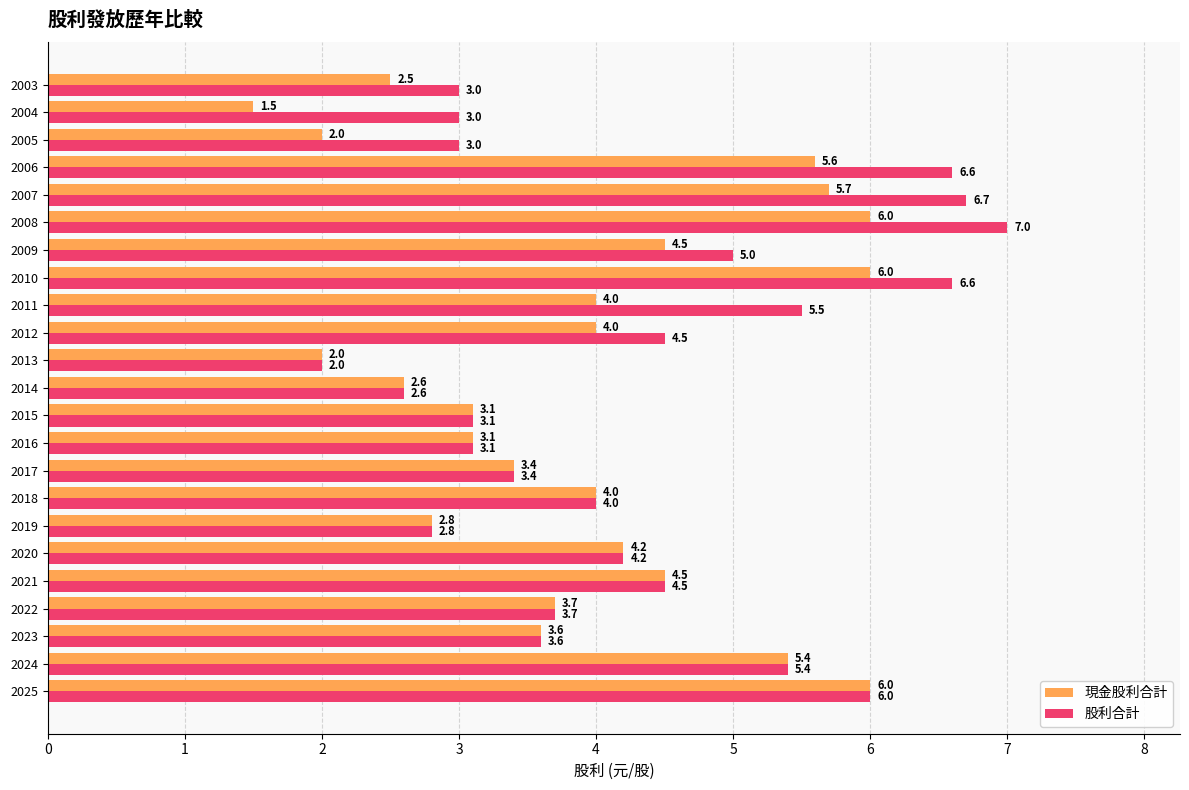

What is the difference between the second highest and minimum values in the 股利合計 series?

4.7